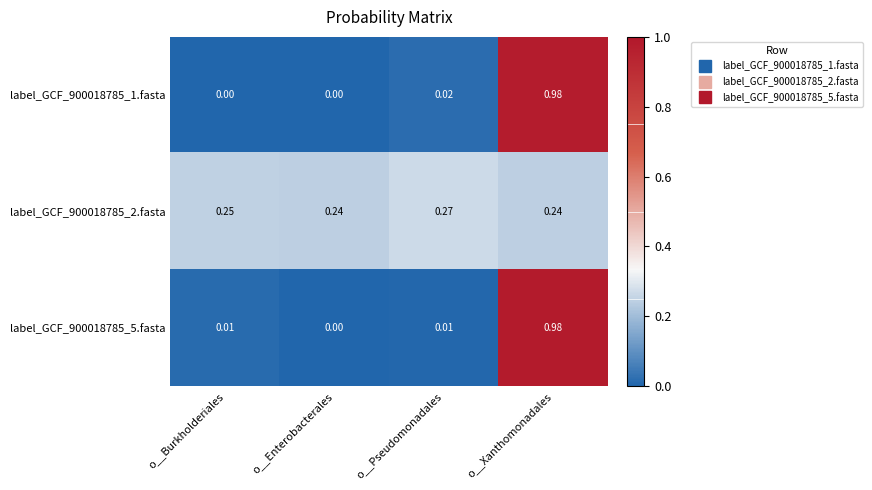

At which label does label_GCF_900018785_5.fasta reach its minimum?

o__Enterobacterales